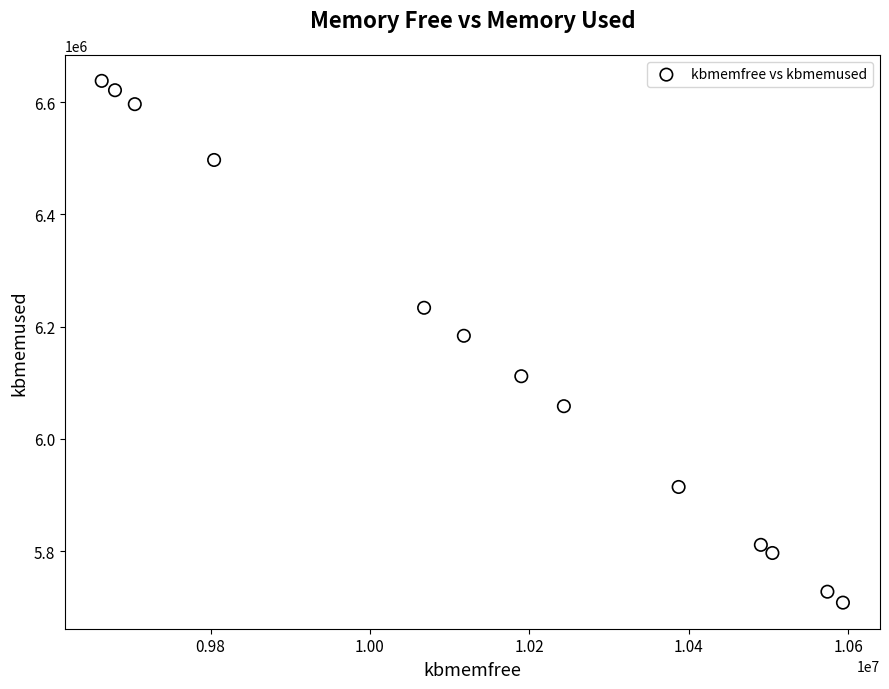

What is the range of Y values (max minus min)?

929620